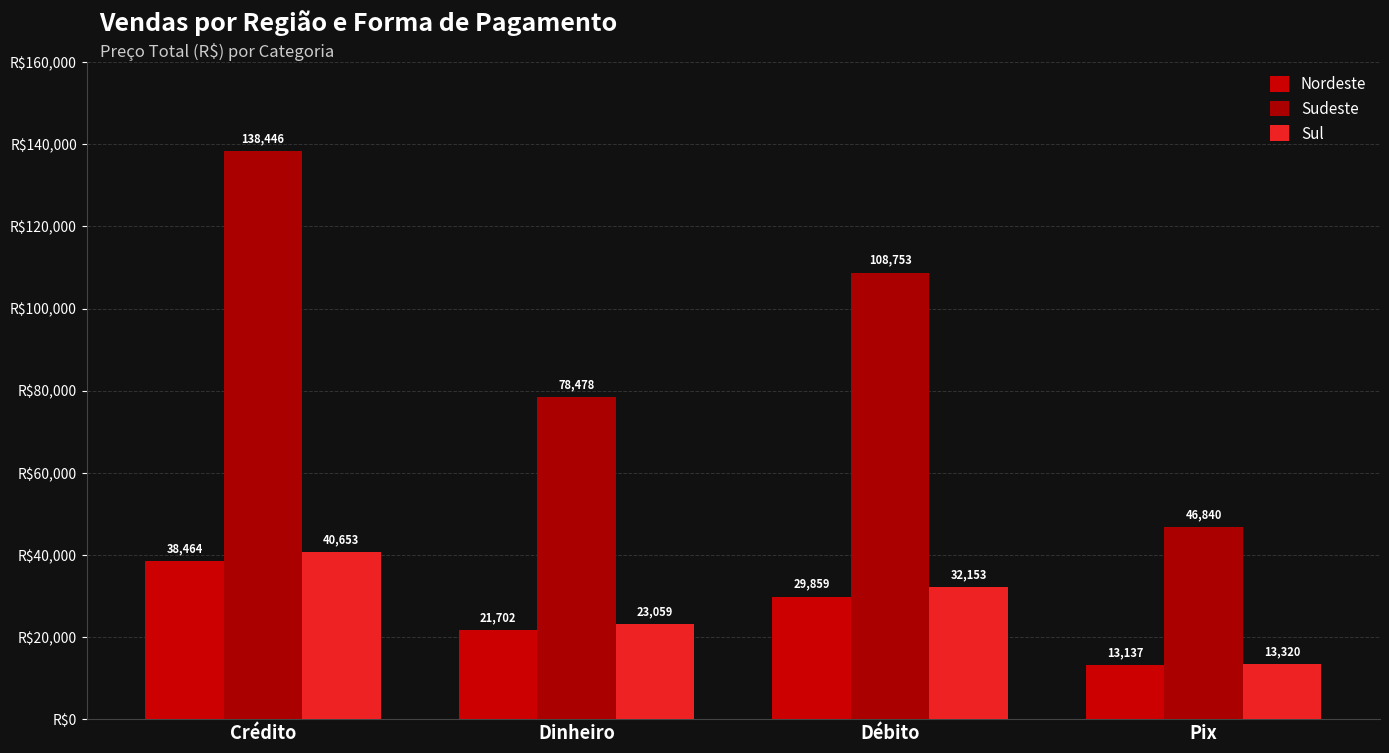

At which category does the chart reach its minimum across all series?

Pix